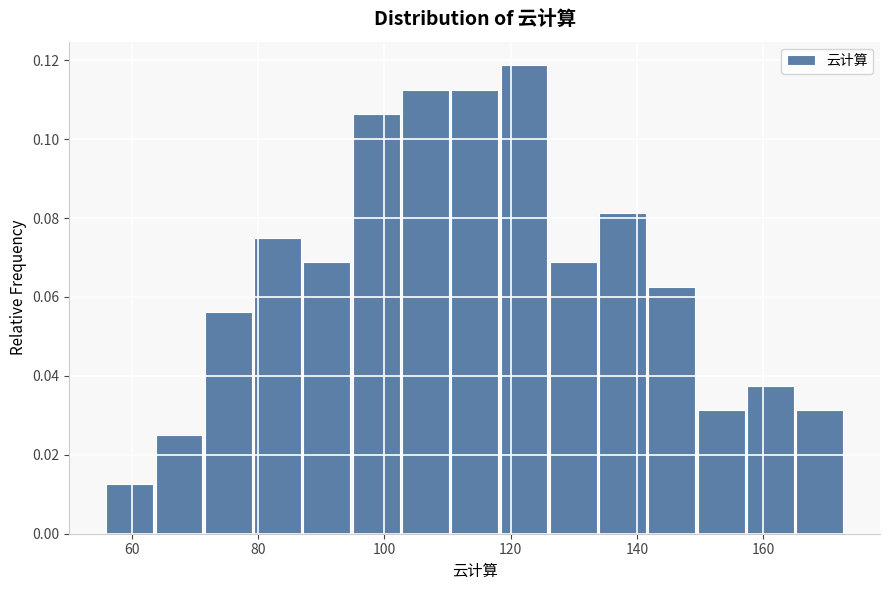

Around what value on the x-axis is the tallest bar? Give the approximate position of its centre, as read against the axis.

122